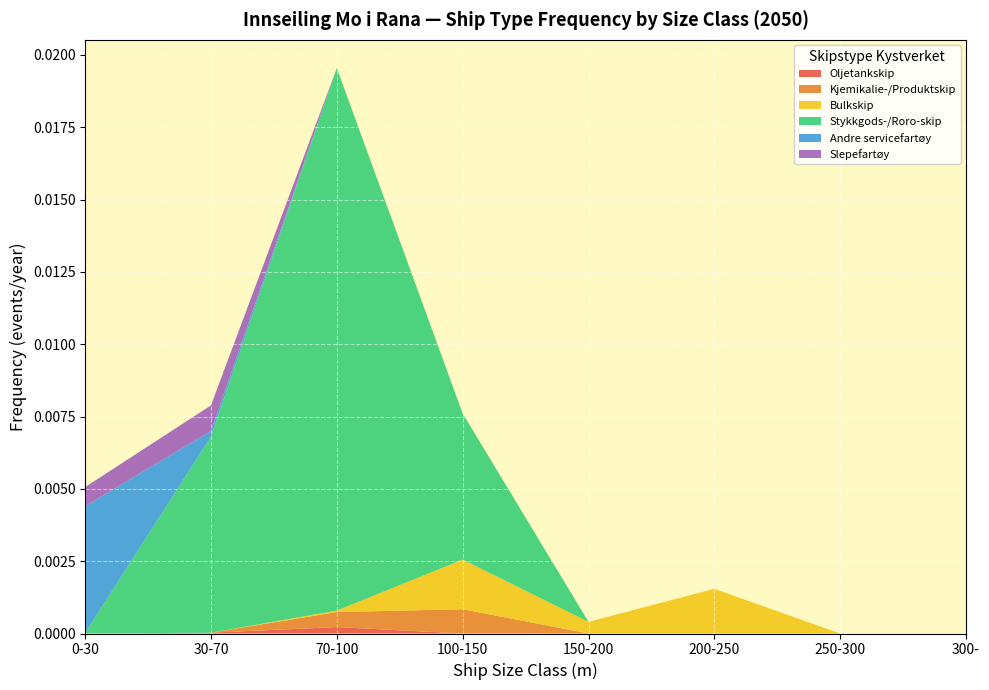

At which category is the sum across all series the highest?

70-100